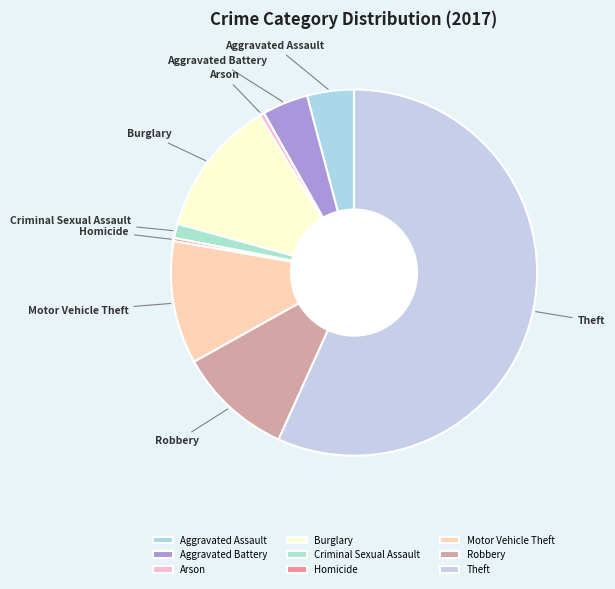

Does any single category account for the majority?

Yes